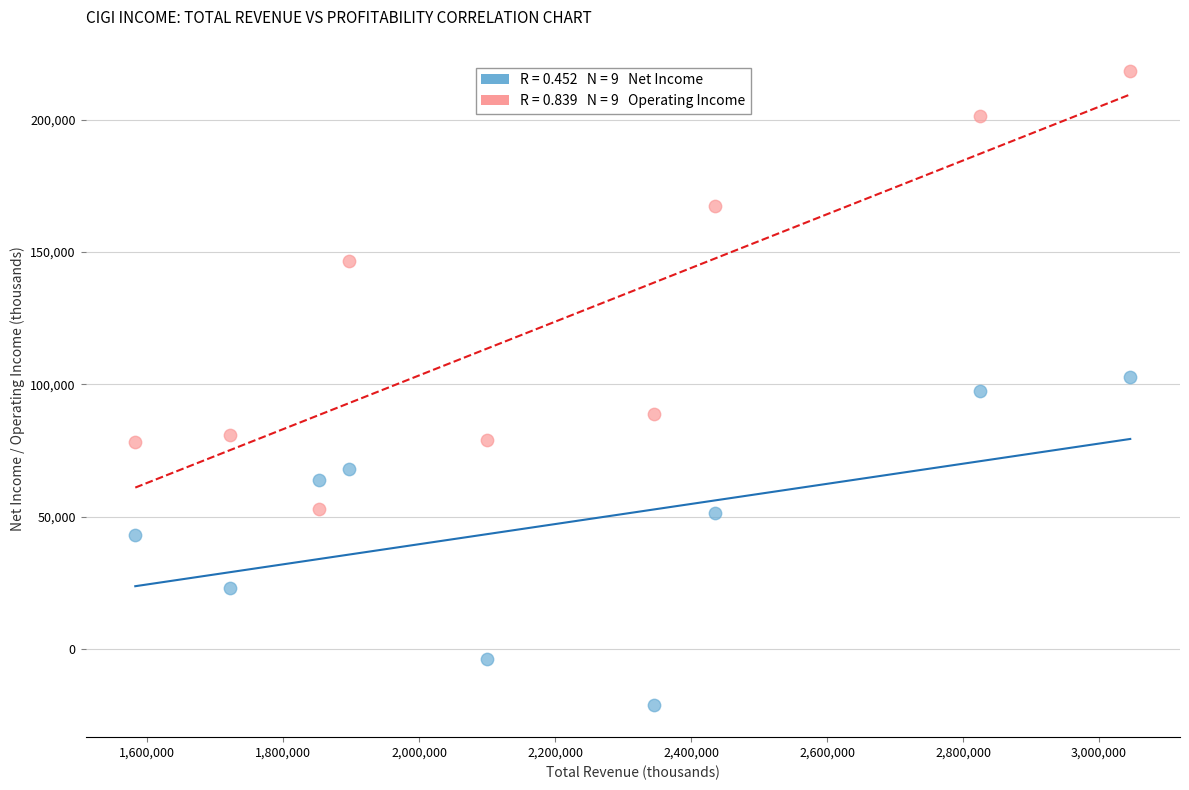

Across all data points, what is the range of Y values (max minus min)?

239400